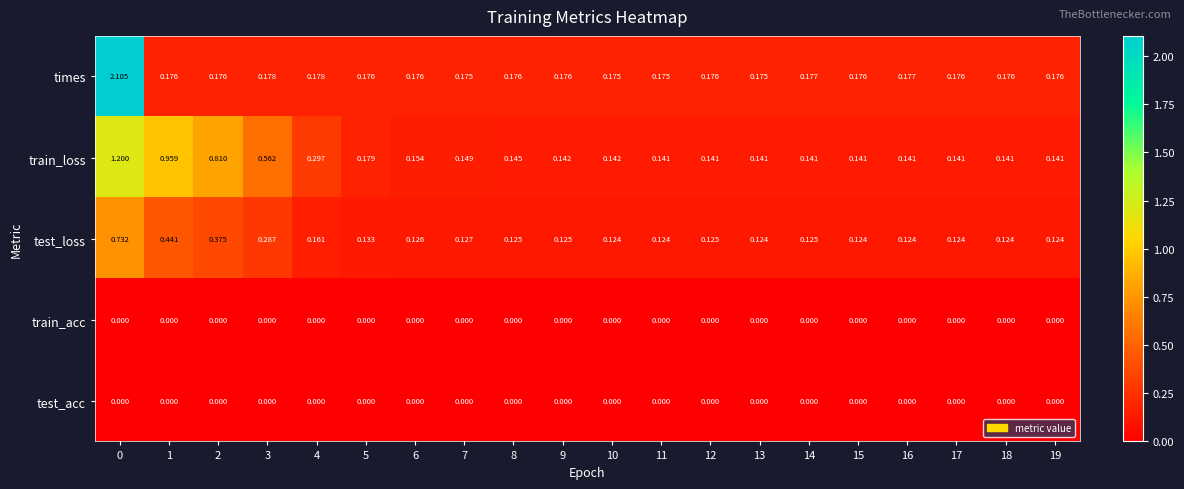

Is the value of train_loss at 10 greater than the value of train_acc at 1?

Yes